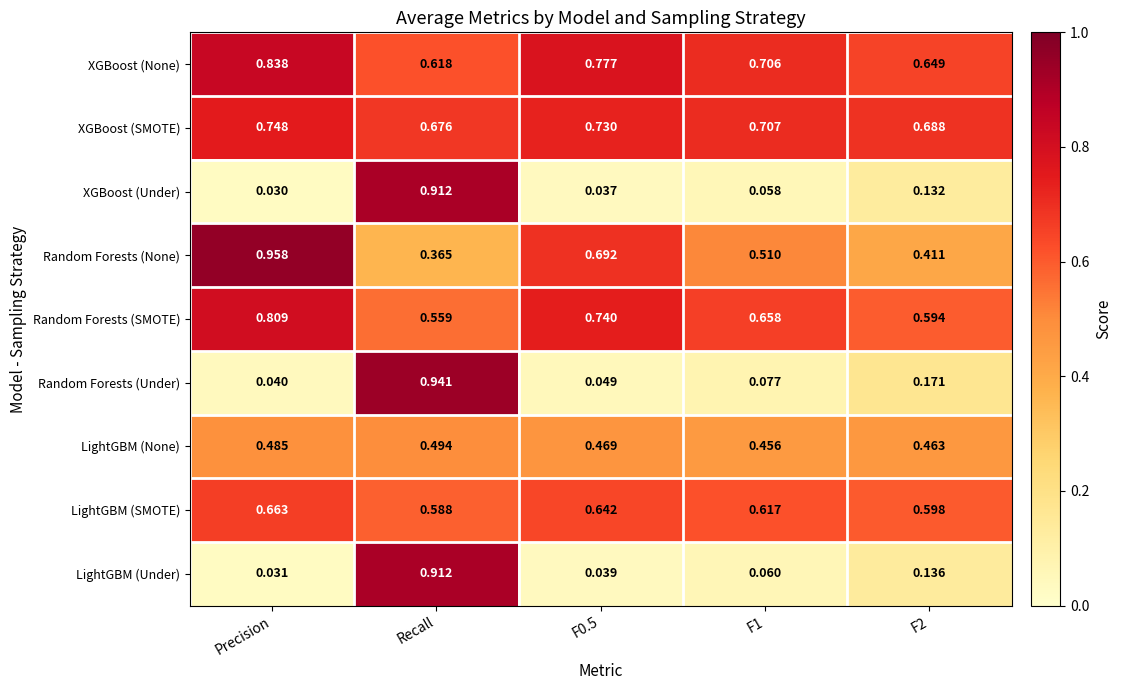

At which category is the sum across all series the highest?

Recall